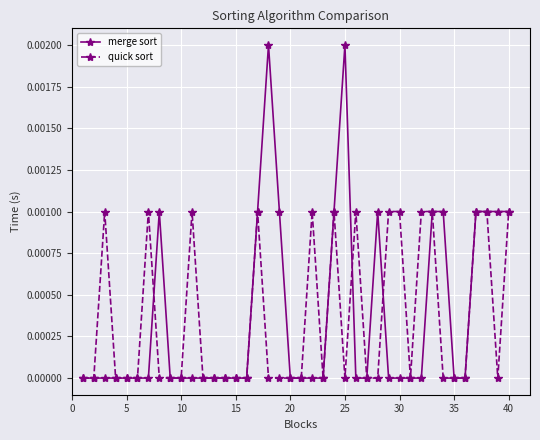

True or false: quick sort and merge sort intersect in this chart.

True